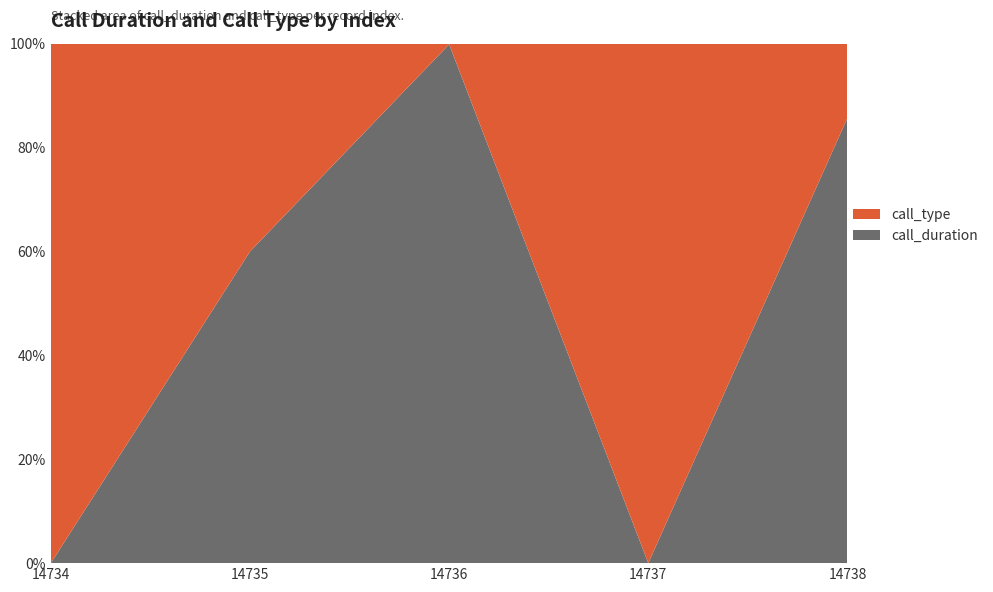

Reading right to left, extract all data points from this chart.

call_duration: 24	0	3170	3	0
call_type: 4	1	4	2	1